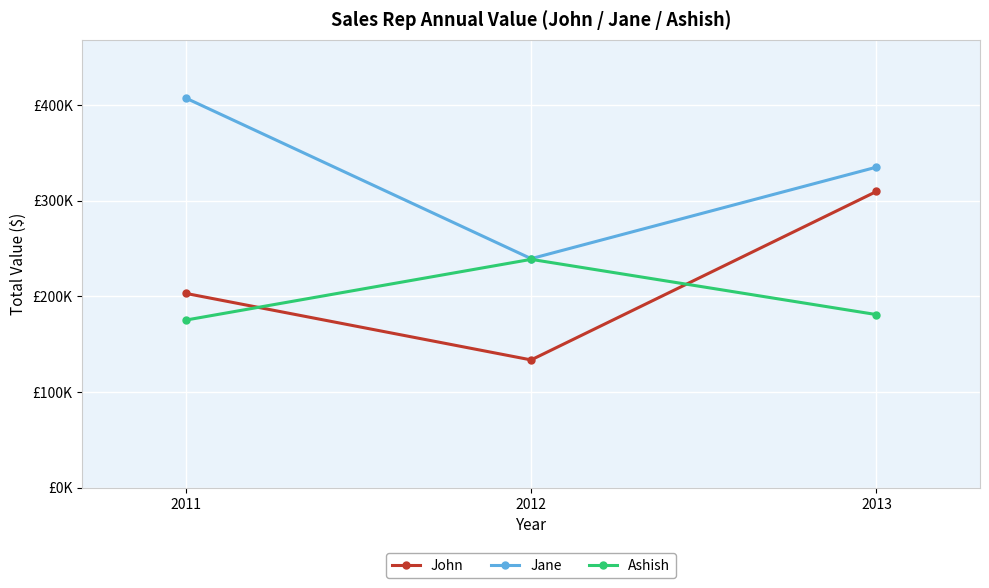

What are all the series names shown in the legend?

John, Jane, Ashish